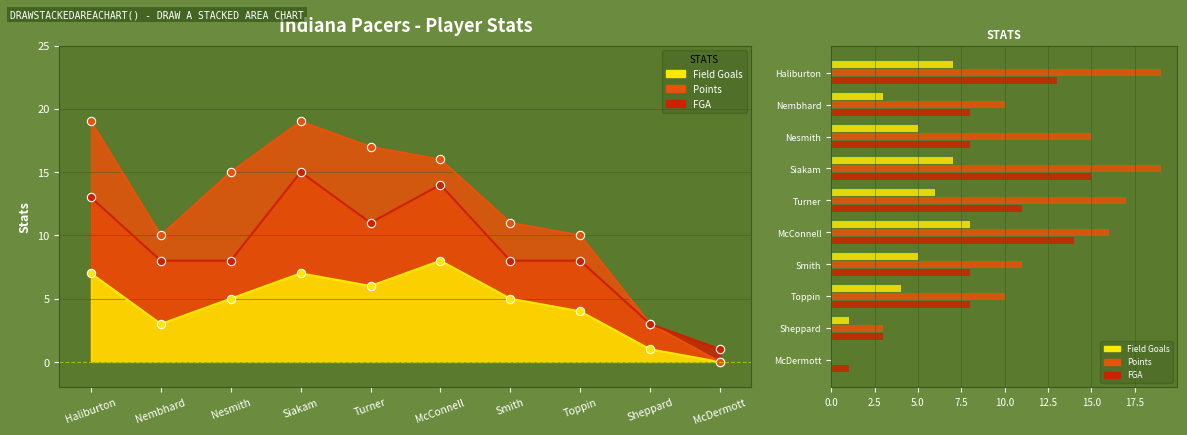

How many data points in Field Goals are less than 5?

4